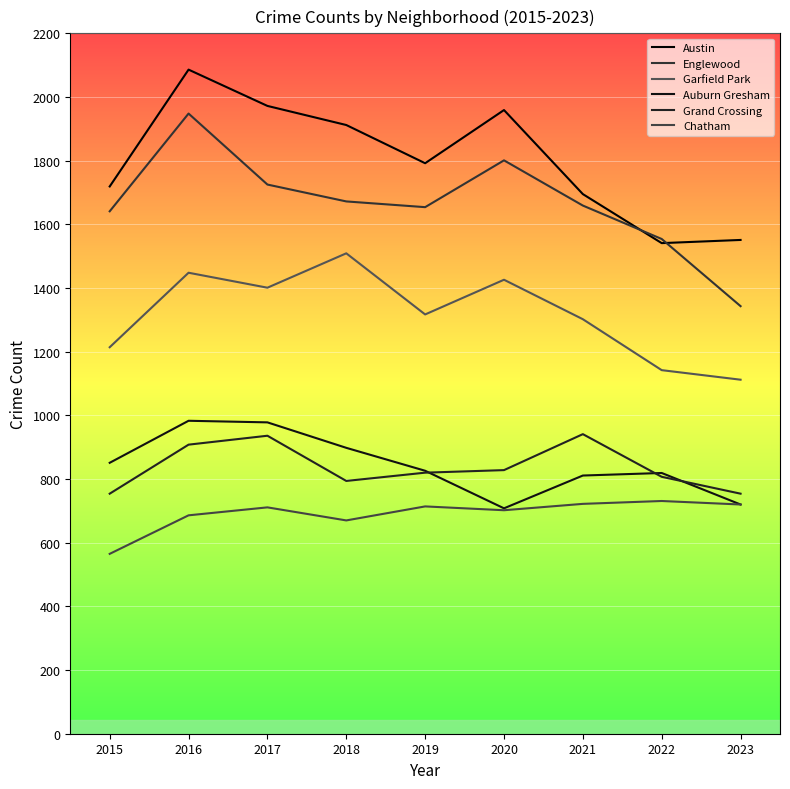

How many lines are shown in the chart?

6